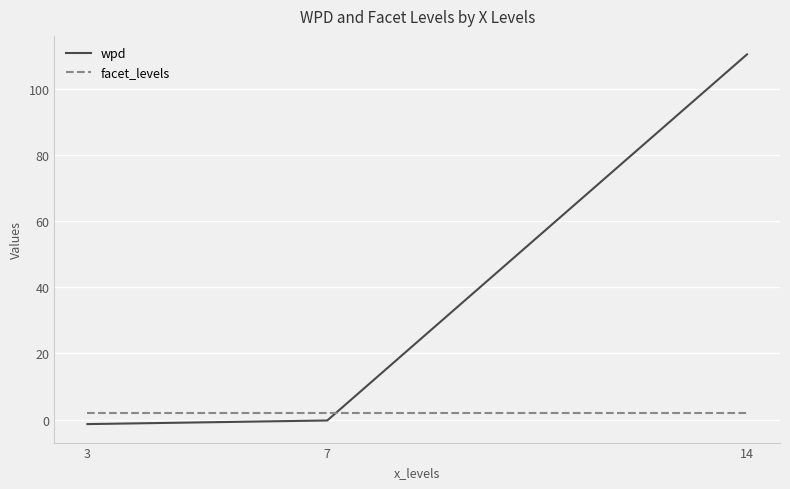

What value does the wpd series have at 3?

-1.3